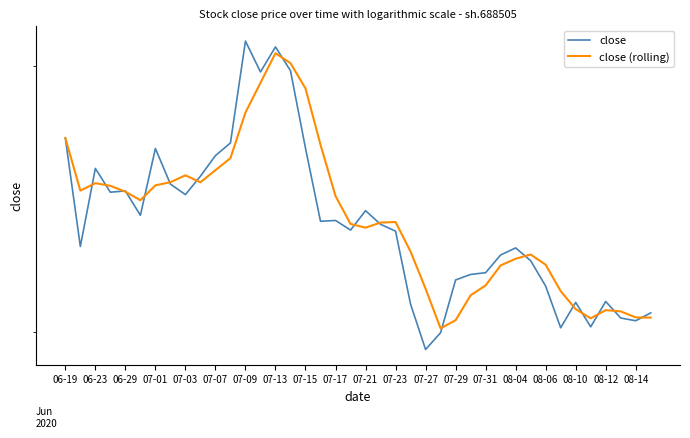

Between 07-01 and 07-29, which series saw the biggest shift?

close